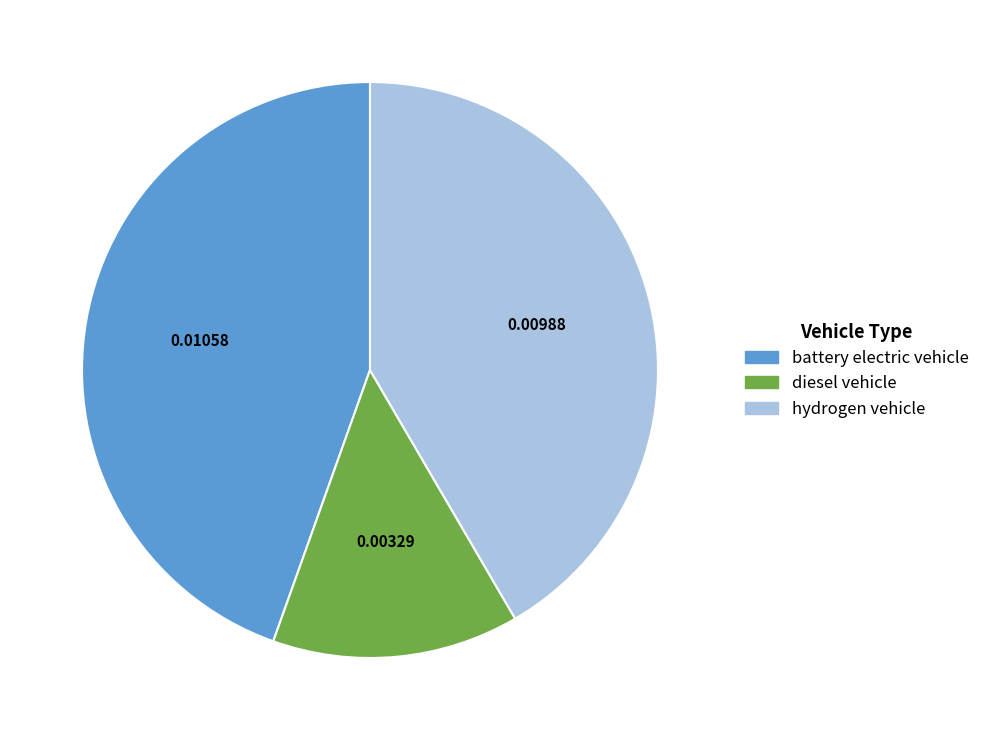

What is the largest slice in the pie chart?

battery electric vehicle